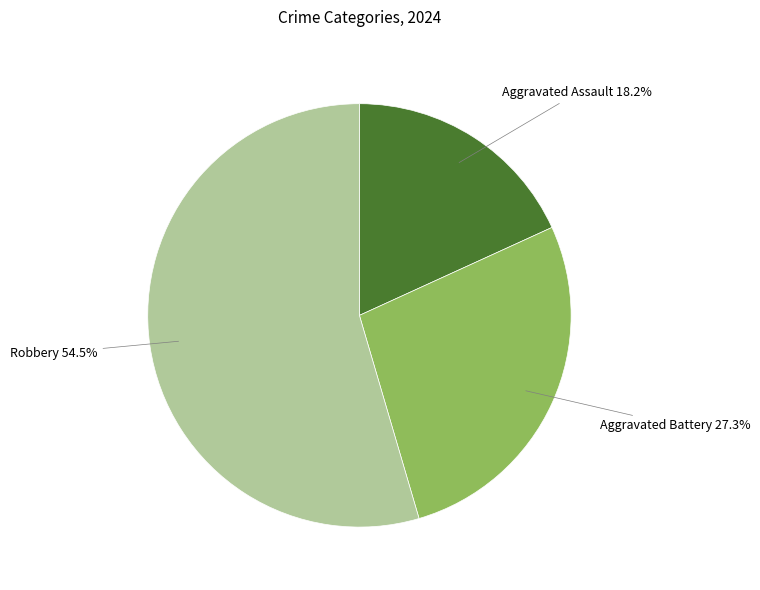

Does any single category account for the majority?

Yes